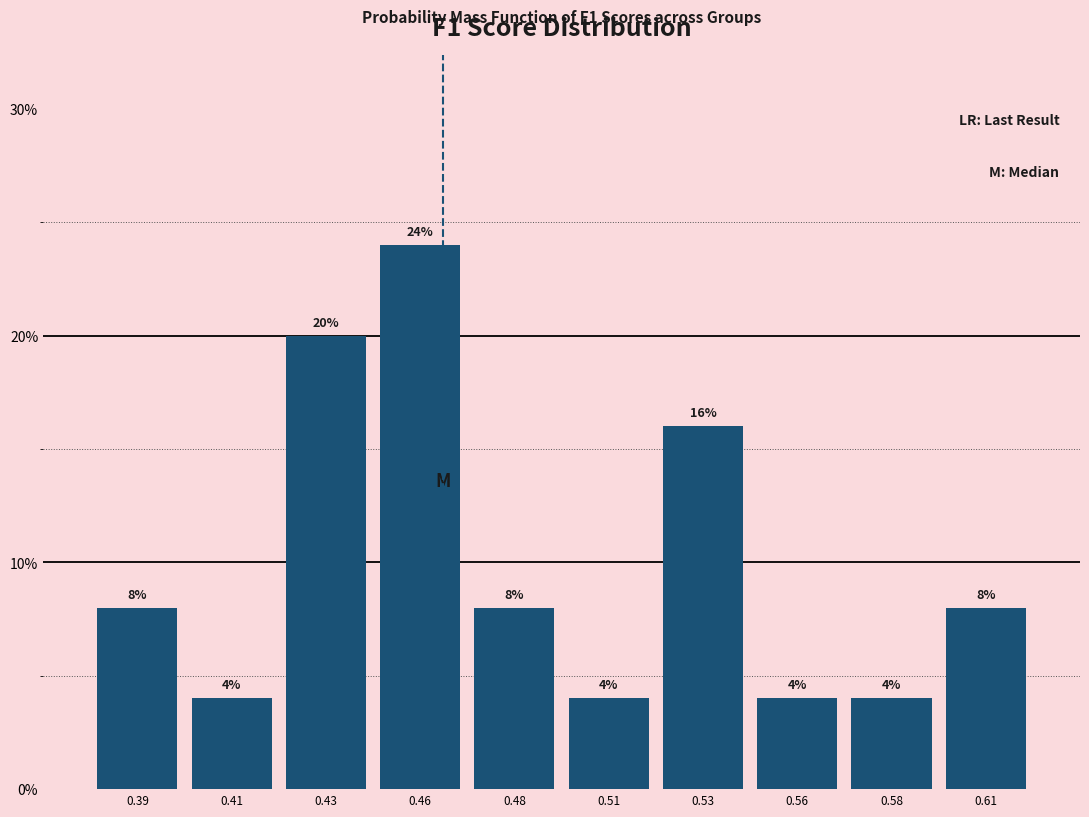

Reading left to right, transcribe all the data shown in this chart.

0.39=8	0.41=4	0.43=20	0.46=24	0.48=8	0.51=4	0.53=16	0.56=4	0.58=4	0.61=8